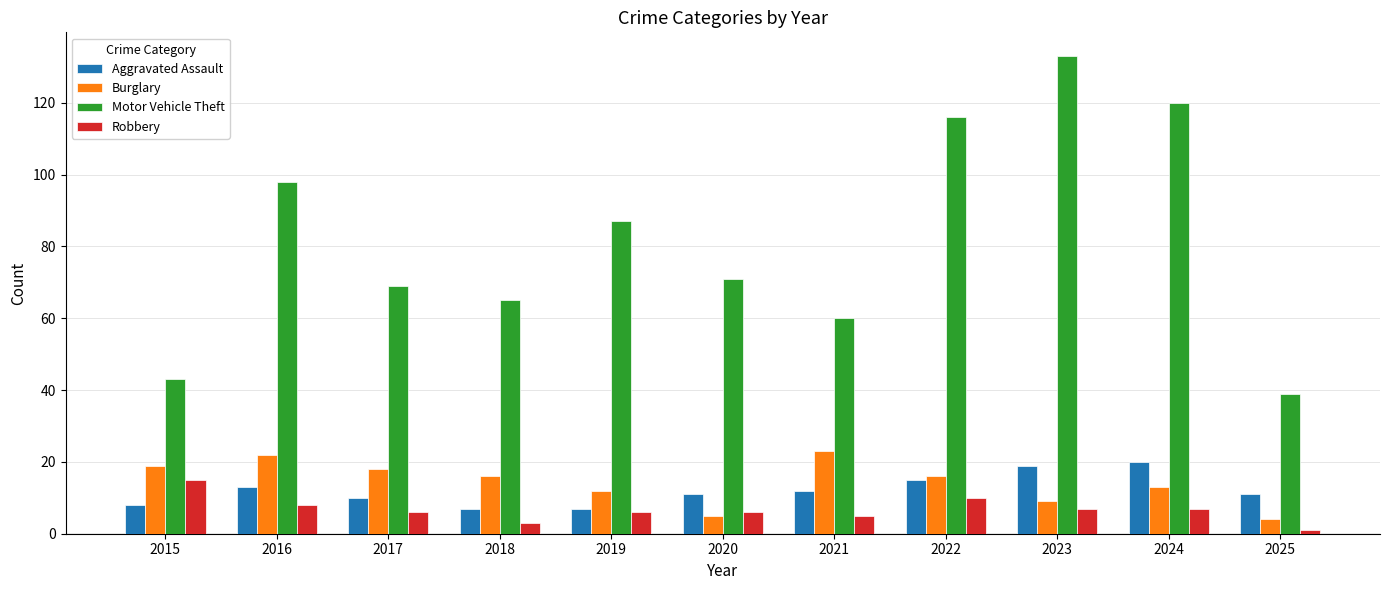

What is the approximate value of Robbery at 2016, to the nearest 5?

10